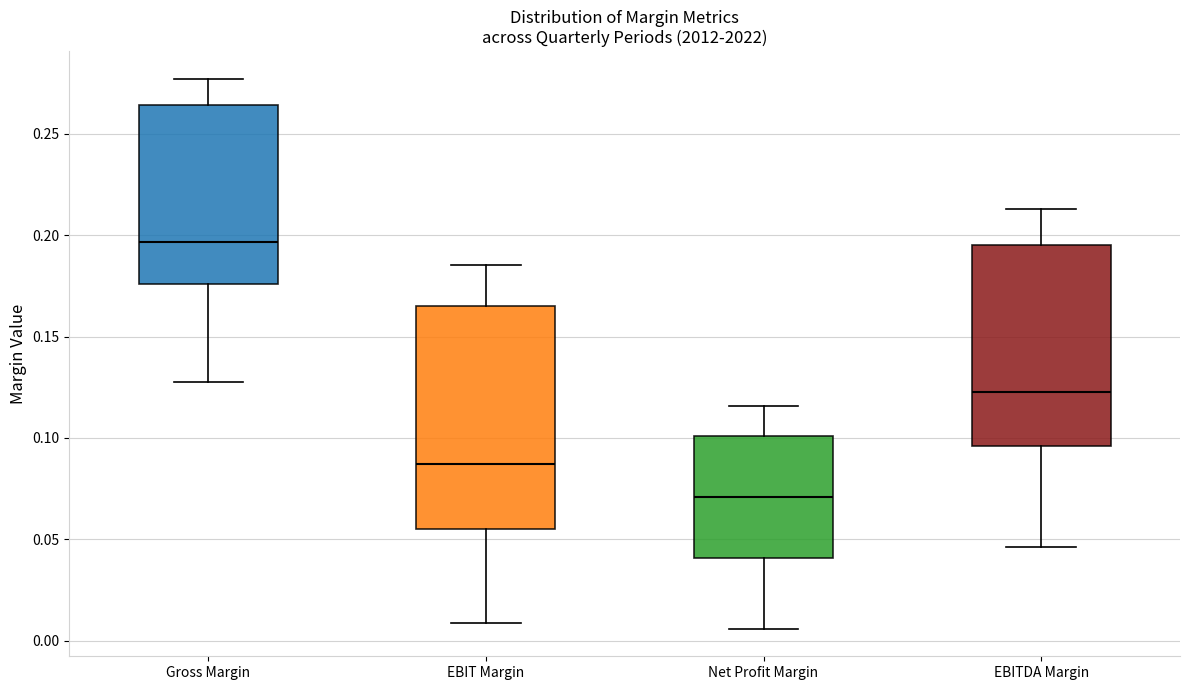

Which box's median line is the lowest?

Net Profit Margin